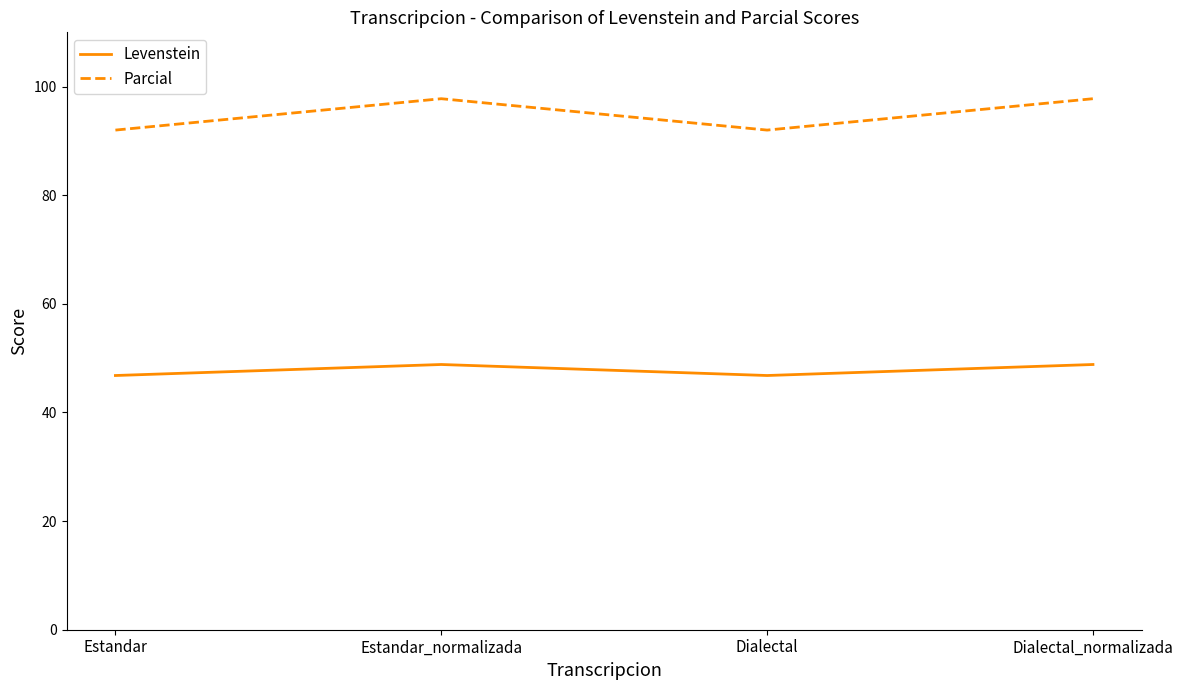

At how many categories does at least one series exceed 58?

4